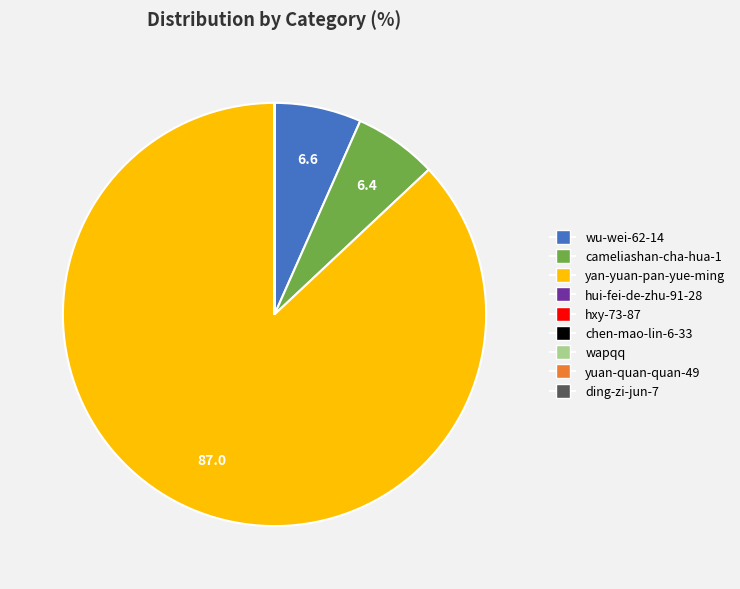

Which slice is the largest?

yan-yuan-pan-yue-ming